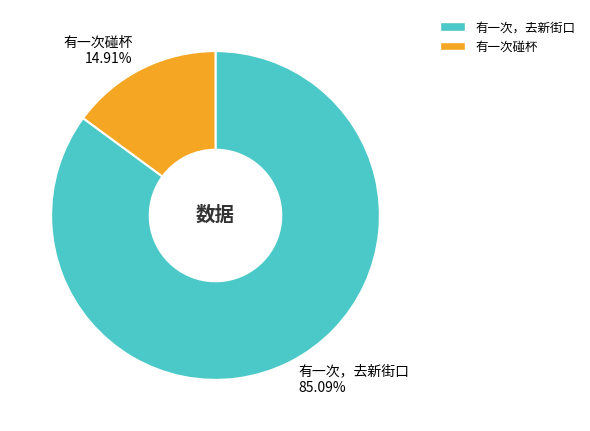

How many segments does this pie chart have?

2